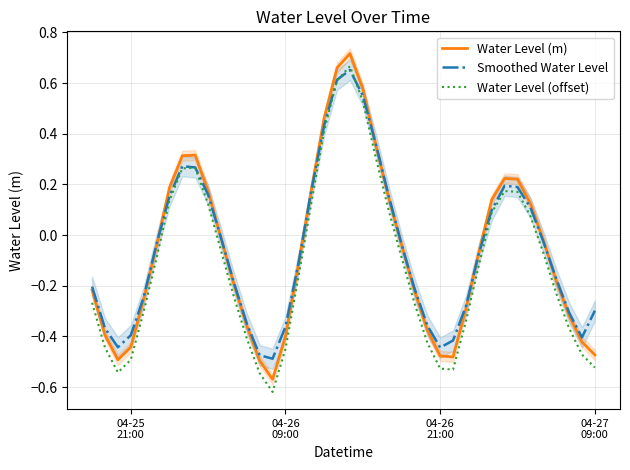

What is the lowest value of the Water Level (m) series?

-0.6